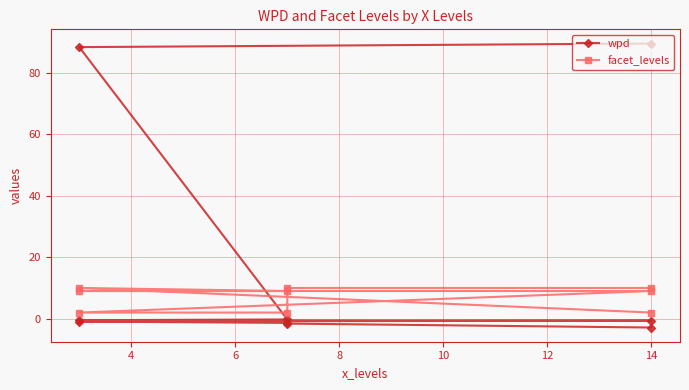

What is the sum of all facet_levels values?

63.0